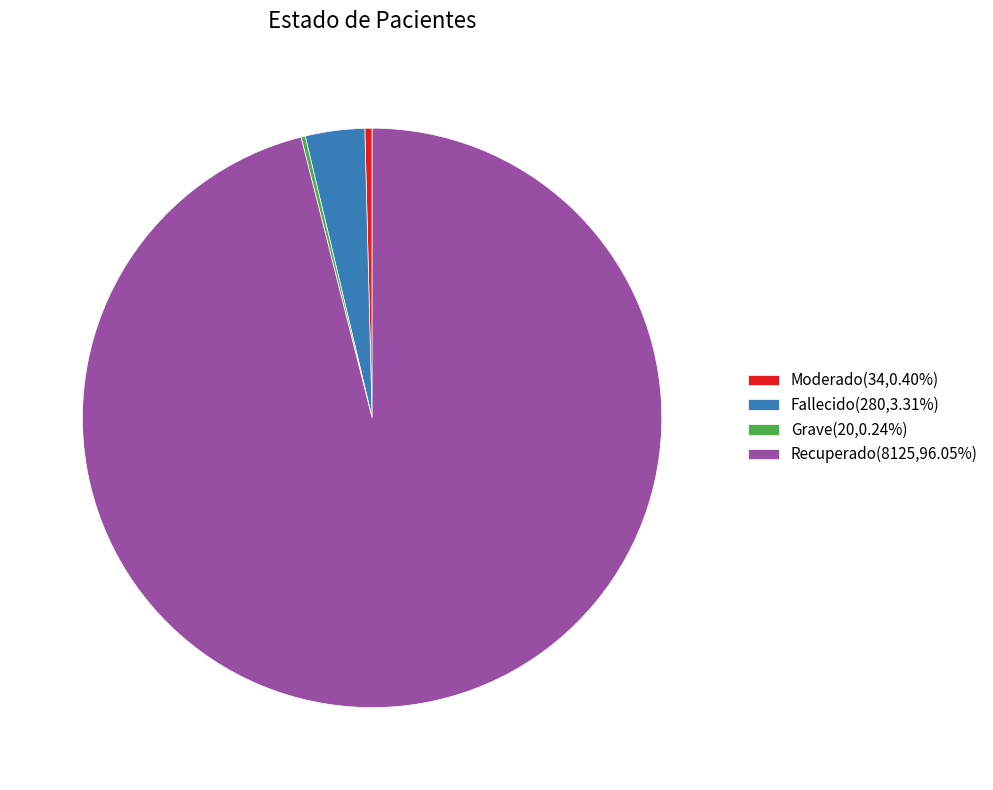

Is Recuperado(8125,96.05%) the majority of the pie?

Yes